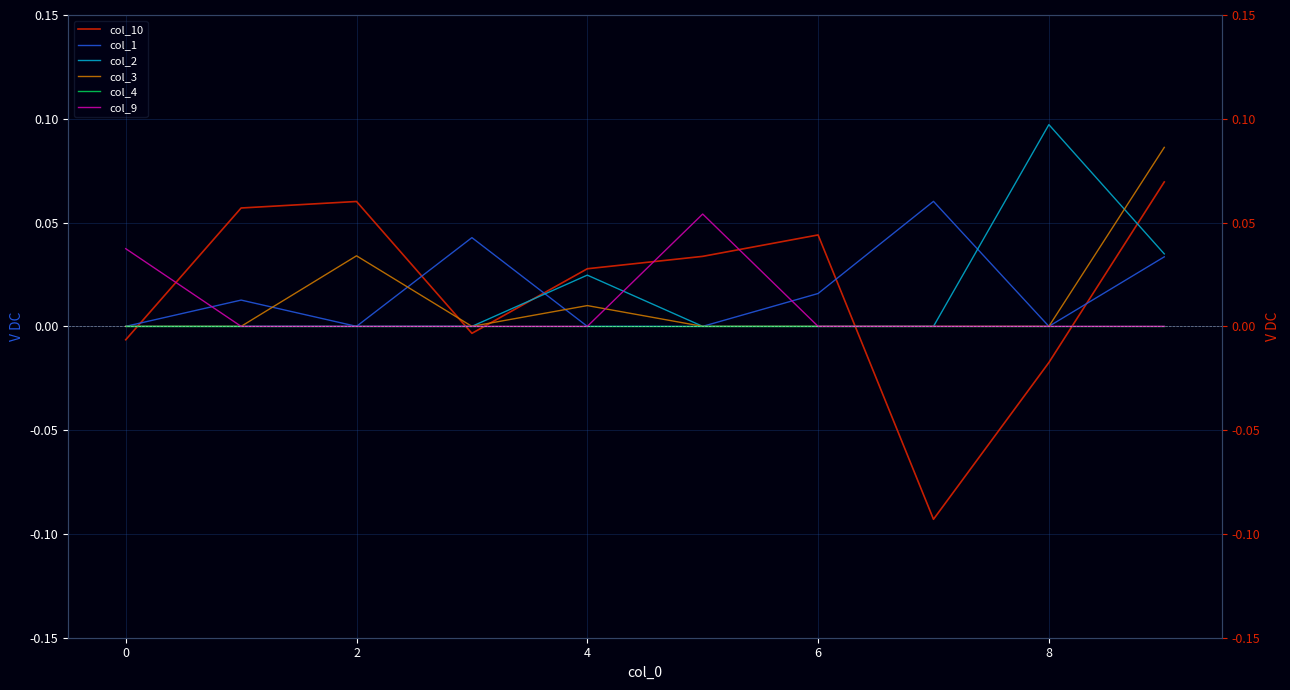

In col_1, how many points are higher than both neighbors (excluding endpoints)?

3